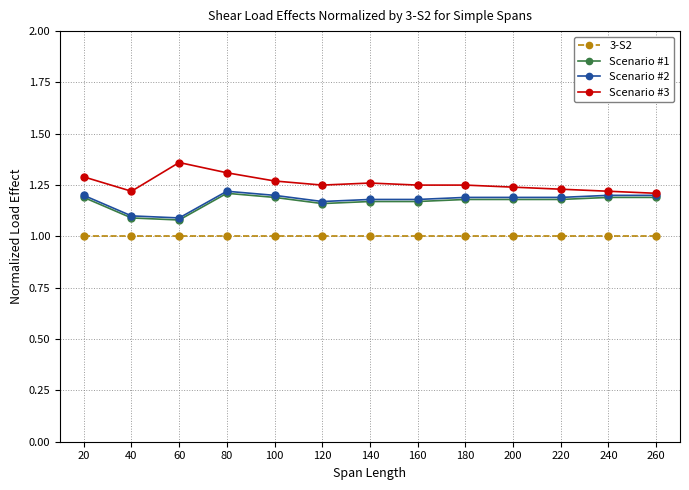

At which category does the chart reach its peak across all series?

60